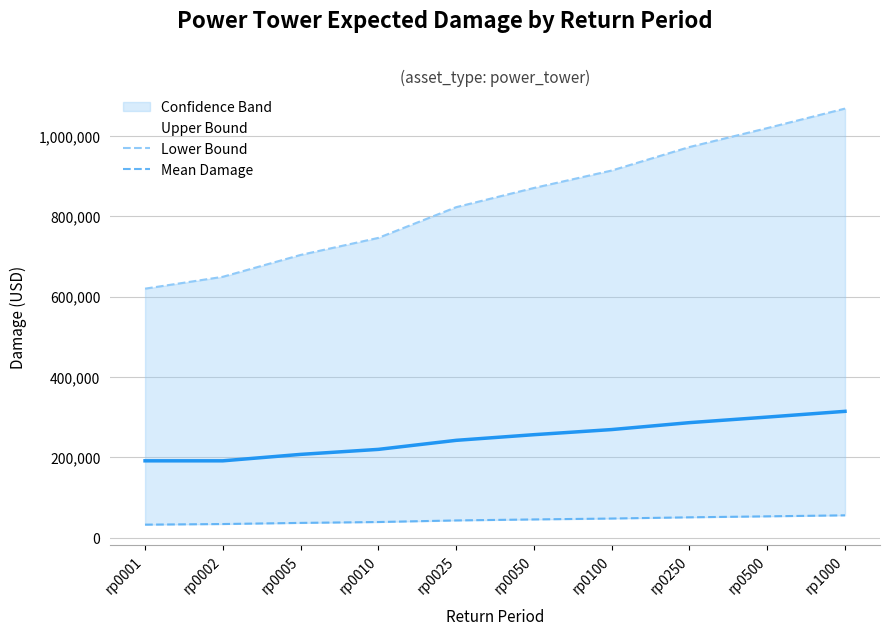

True or false: lowerdam and meandam cross at least once.

False